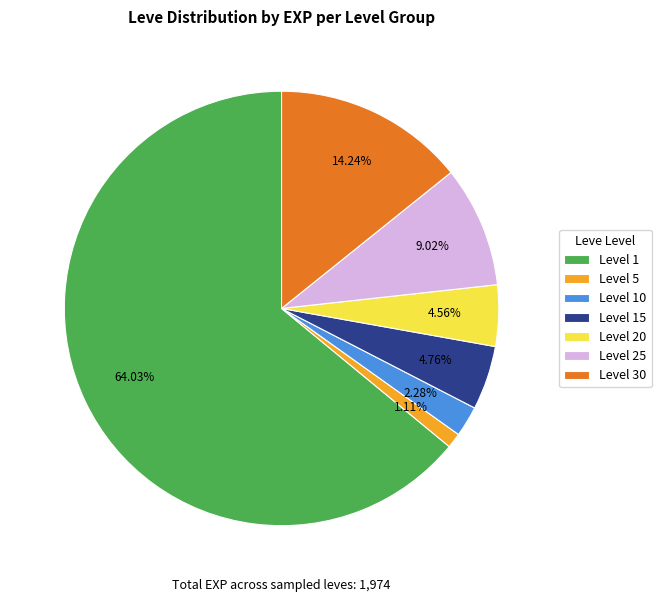

How many segments does this pie chart have?

7